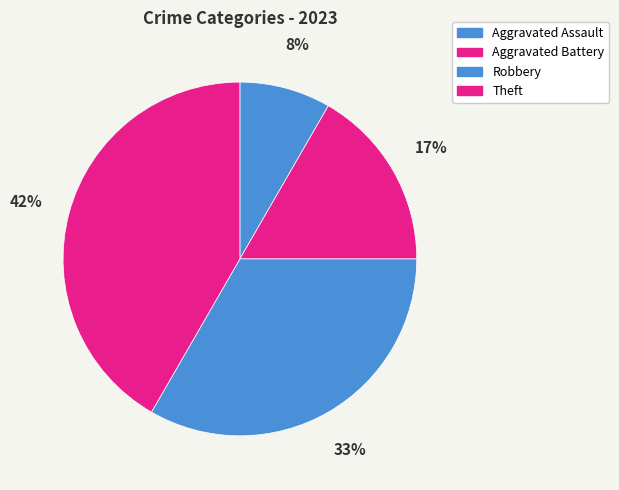

Which category has the smallest portion of the pie?

Aggravated Assault